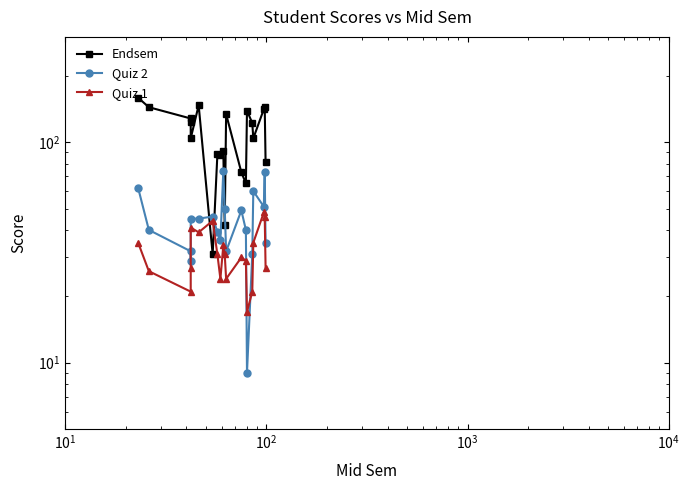

How many data points in Quiz 2 are less than 45?

10